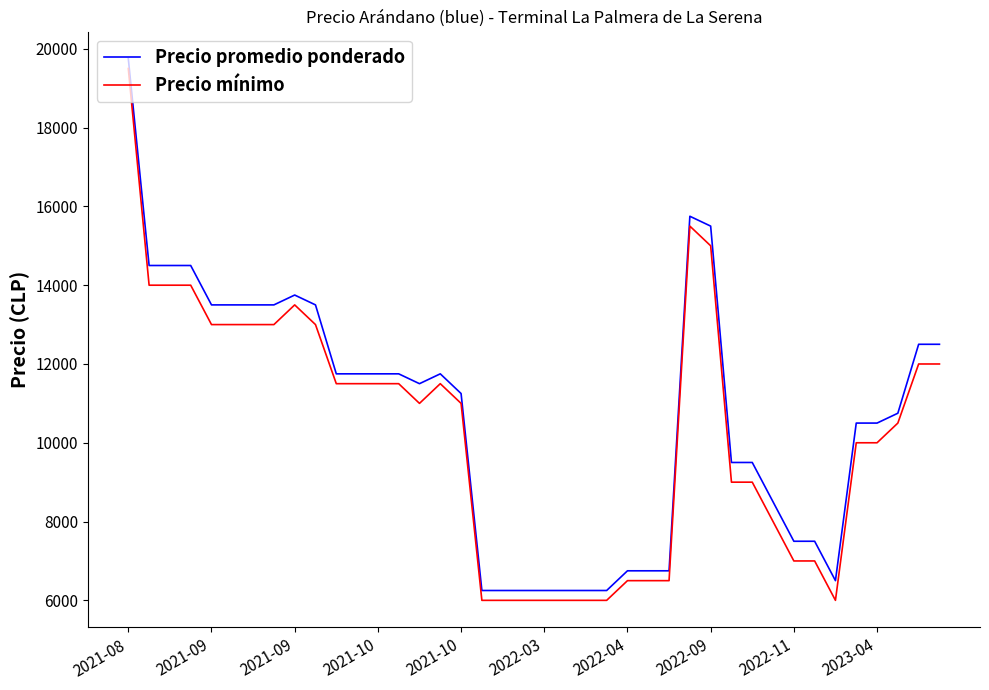

What is the difference between the maximum and minimum values in the Precio mínimo series?

13500